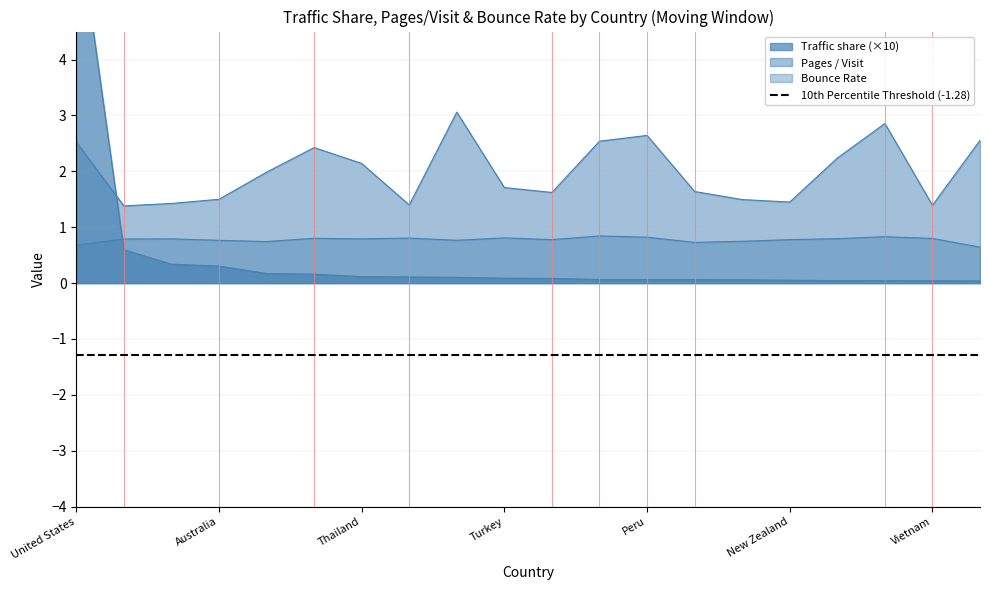

True or false: Bounce Rate has a value of 1.2 at Germany.

False